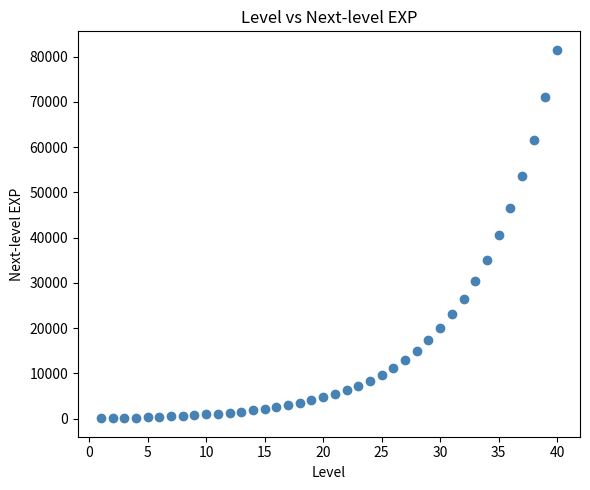

What is the range of X values (max minus min)?

39